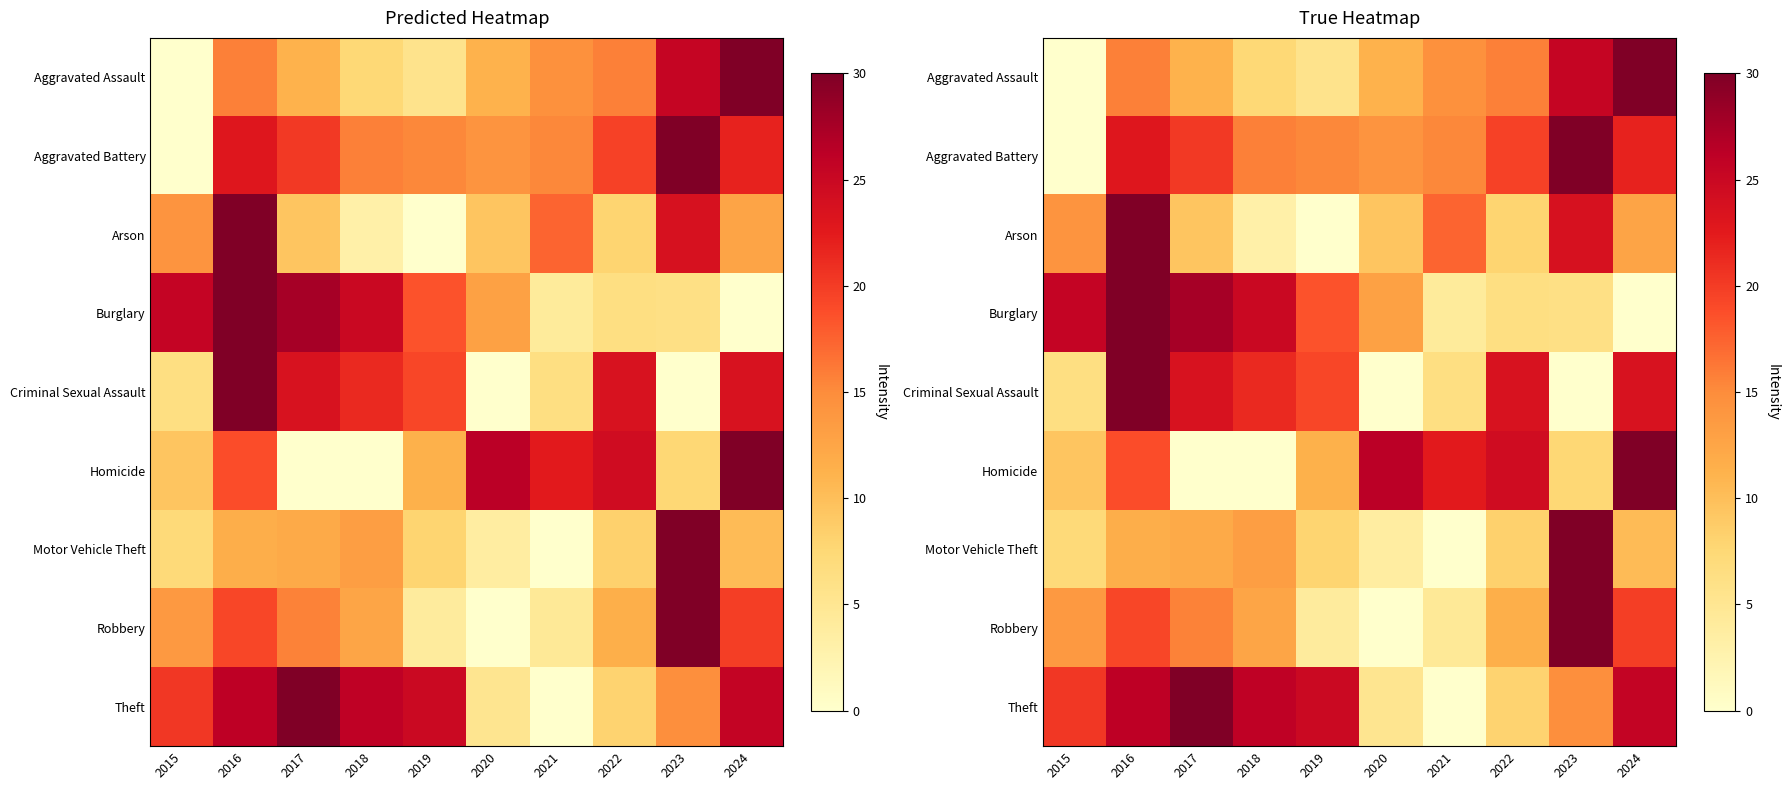

The value of Motor Vehicle Theft at 2019 is 5.1. True or false?

False